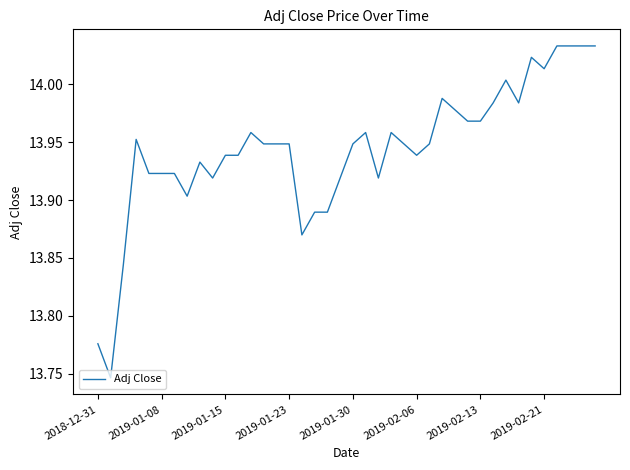

What is the difference between the maximum and minimum values?

0.3